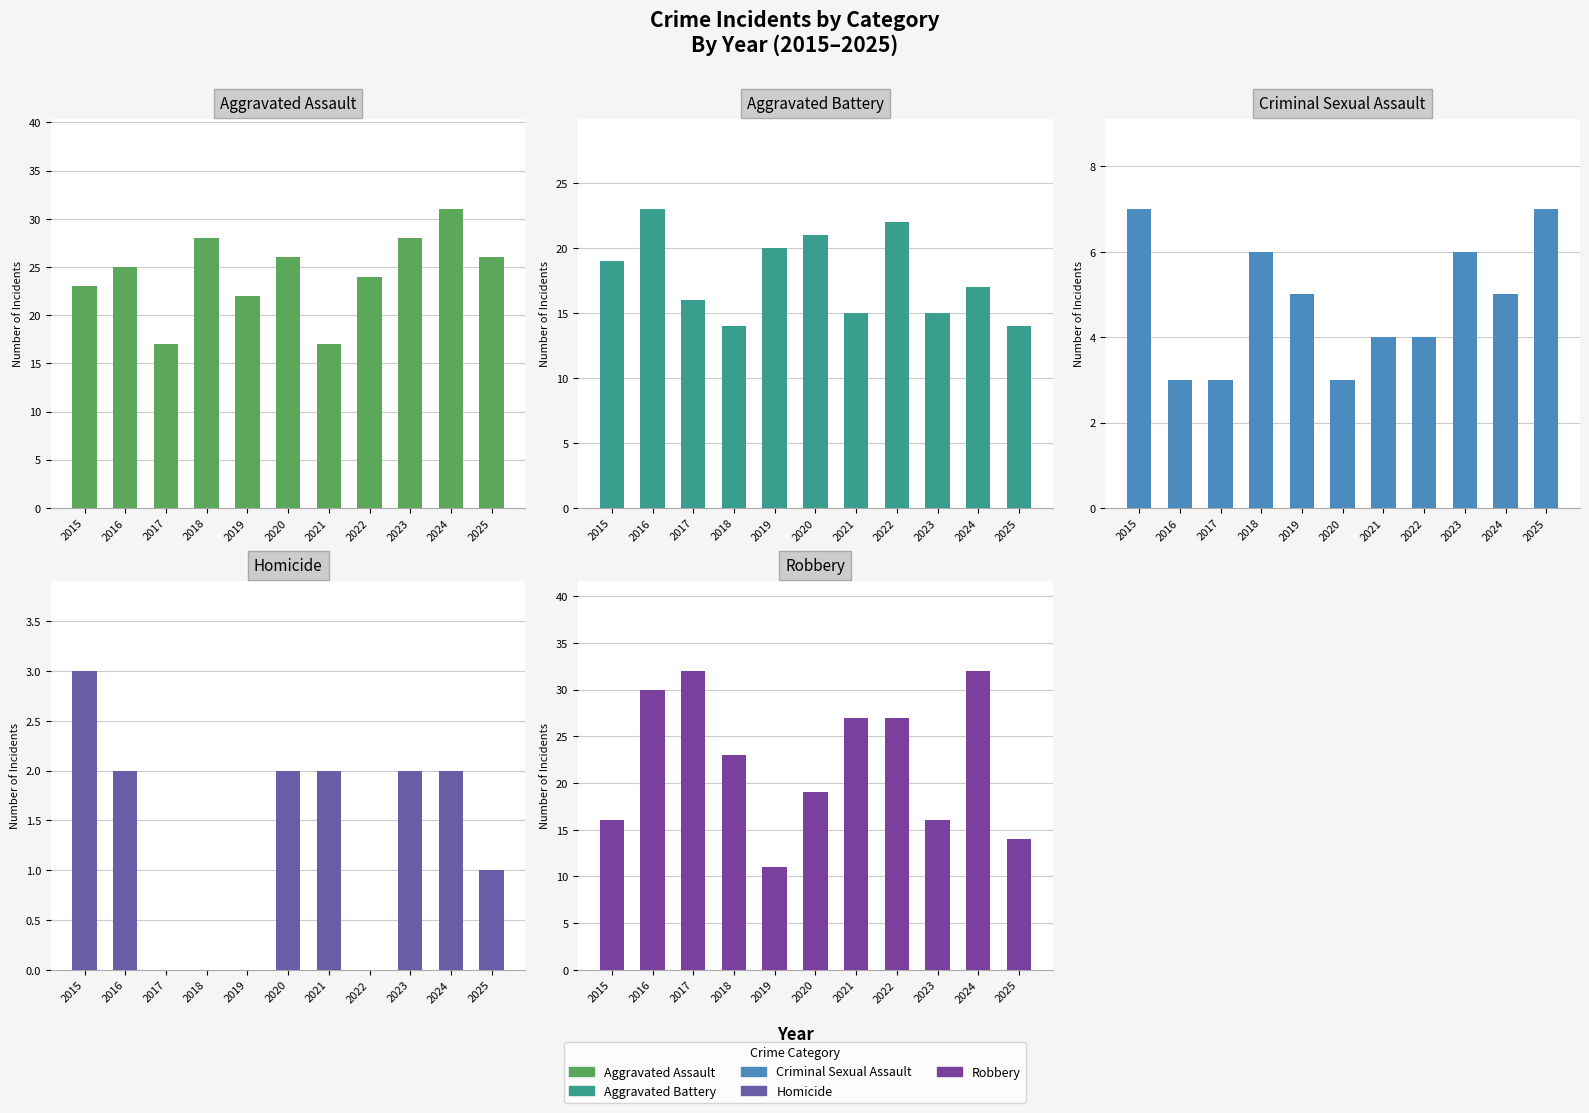

How many values in the Aggravated Assault series exceed 25?

5